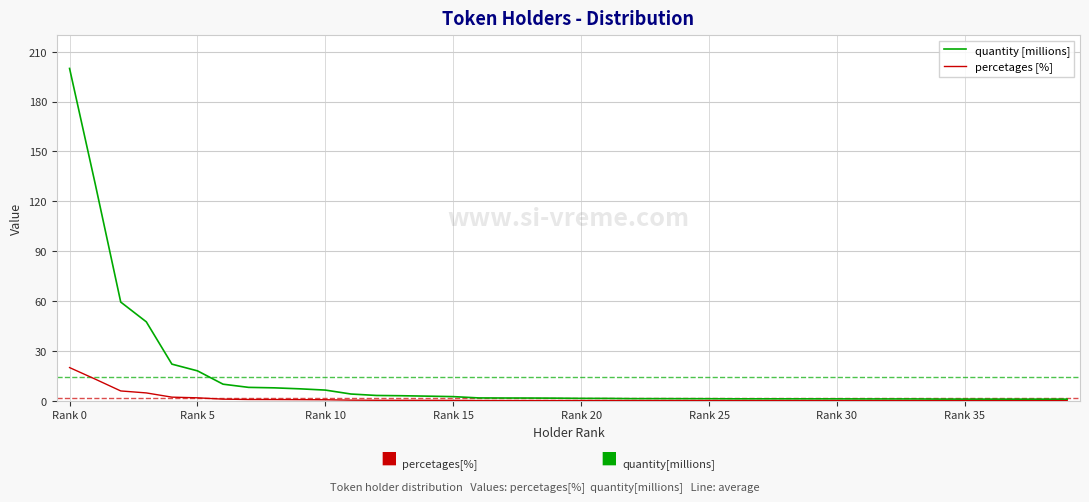

List the series in order of their peak value, lowest first.

percetages [%], quantity [millions]